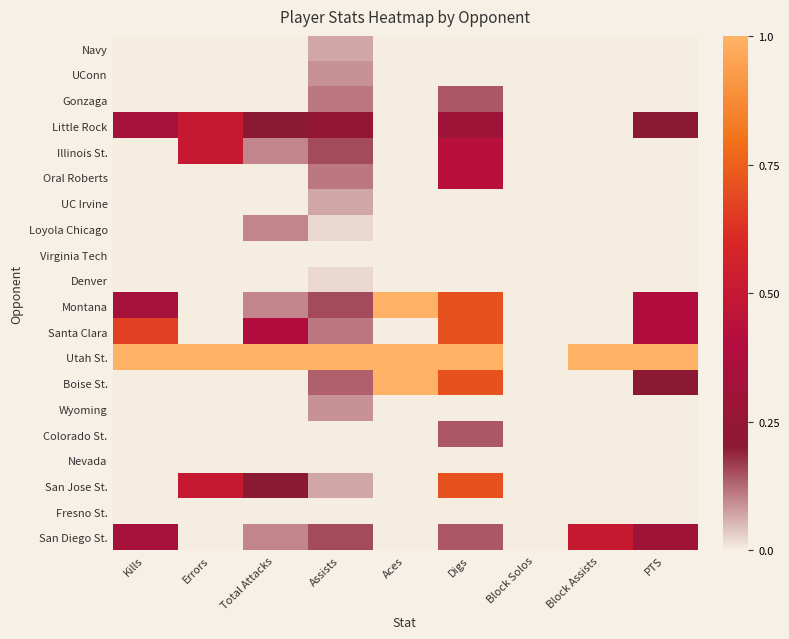

At how many categories does at least one series exceed 0?

8